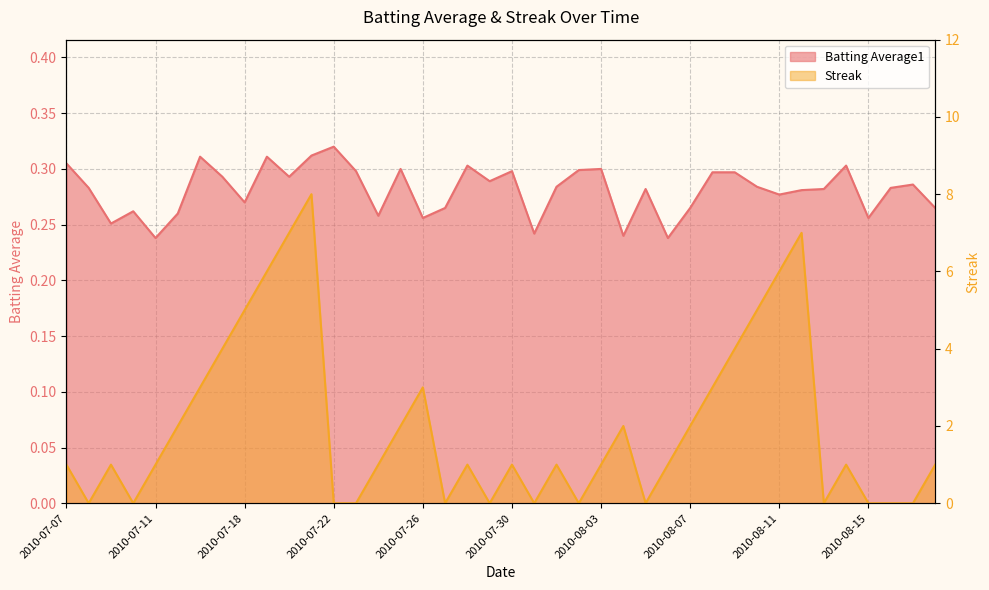

Reading left to right, list all the values displayed in this chart.

Batting Average1 line: 0.3	0.3	0.3	0.3	0.2	0.3	0.3	0.3	0.3	0.3	0.3	0.3	0.3	0.3	0.3	0.3	0.3	0.3	0.3	0.3	0.3	0.2	0.3	0.3	0.3	0.2	0.3	0.2	0.3	0.3	0.3	0.3	0.3	0.3	0.3	0.3	0.3	0.3	0.3	0.3
Streak line: 1.0	0.0	1.0	0.0	1.0	2.0	3.0	4.0	5.0	6.0	7.0	8.0	0.0	0.0	1.0	2.0	3.0	0.0	1.0	0.0	1.0	0.0	1.0	0.0	1.0	2.0	0.0	1.0	2.0	3.0	4.0	5.0	6.0	7.0	0.0	1.0	0.0	0.0	0.0	1.0